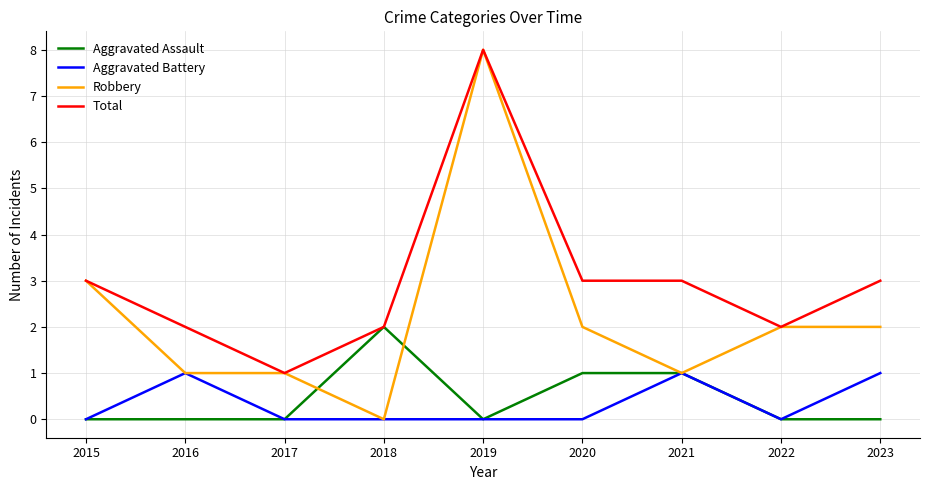

Which series has the largest total across all categories?

Total